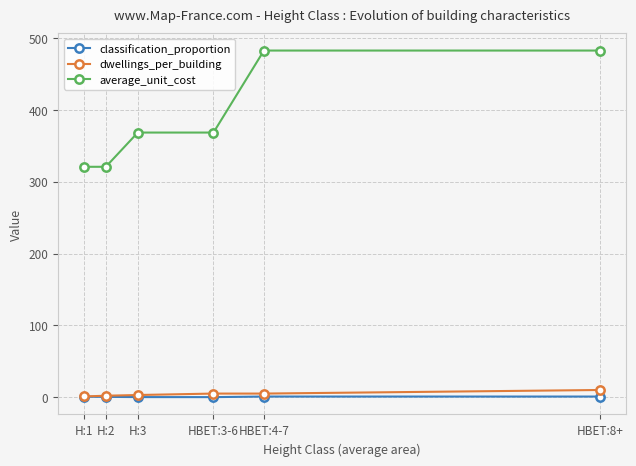

What is the minimum value for classification_proportion?

0.1